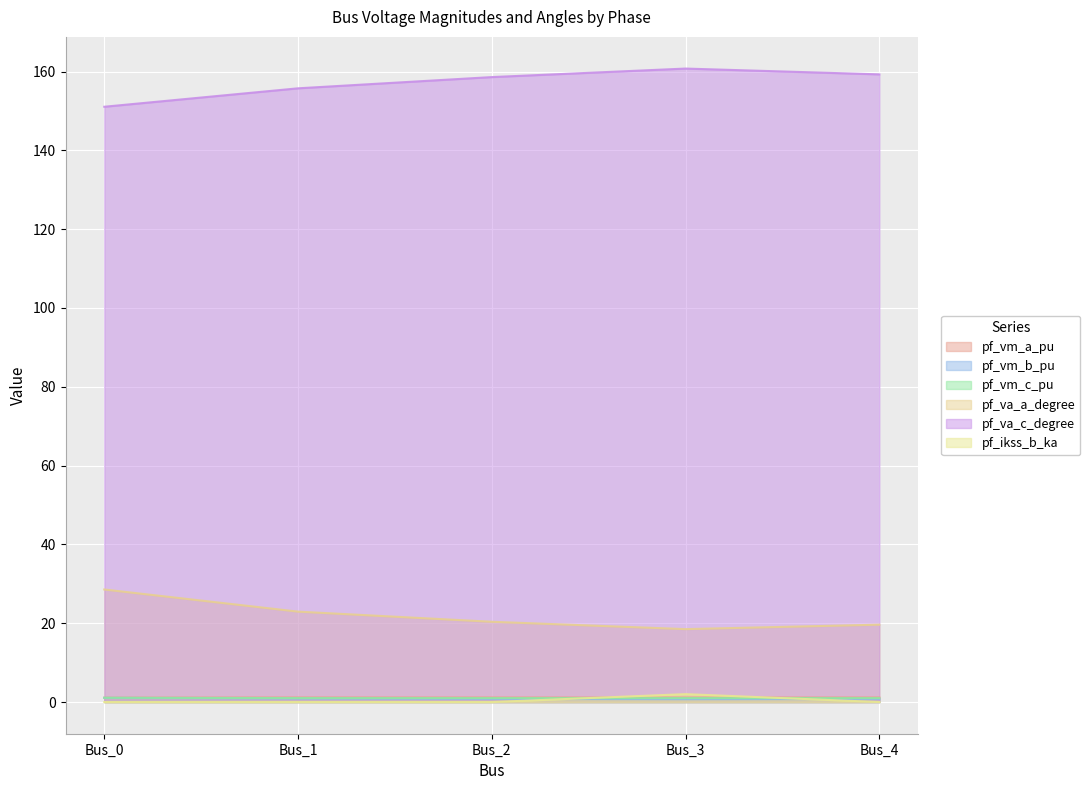

The value of pf_va_c_degree at Bus_3 is 160.8. True or false?

True